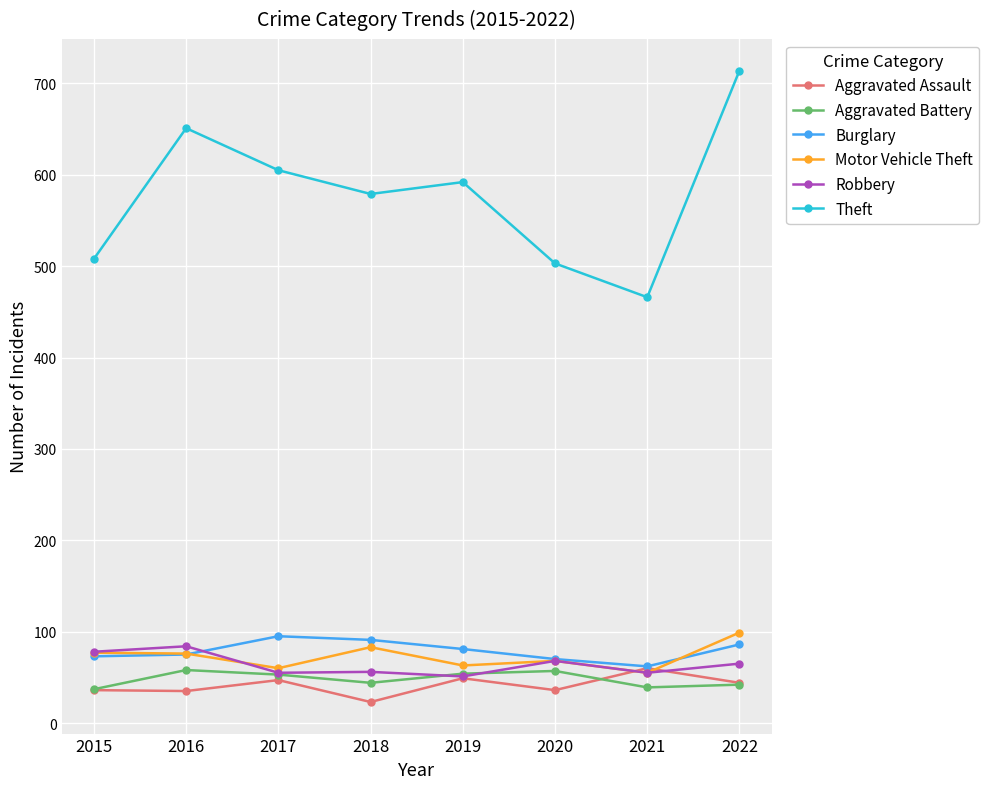

The Robbery series shows 55 at 2017. True or false?

True